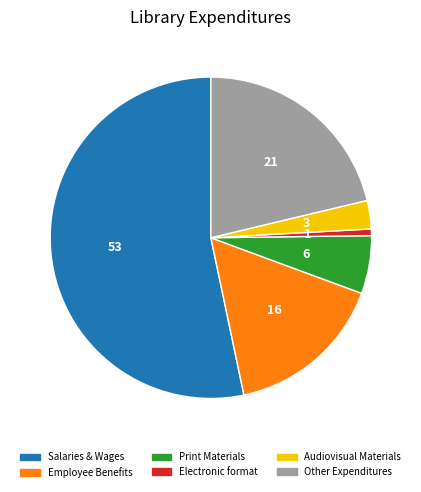

Does any single category account for the majority?

Yes